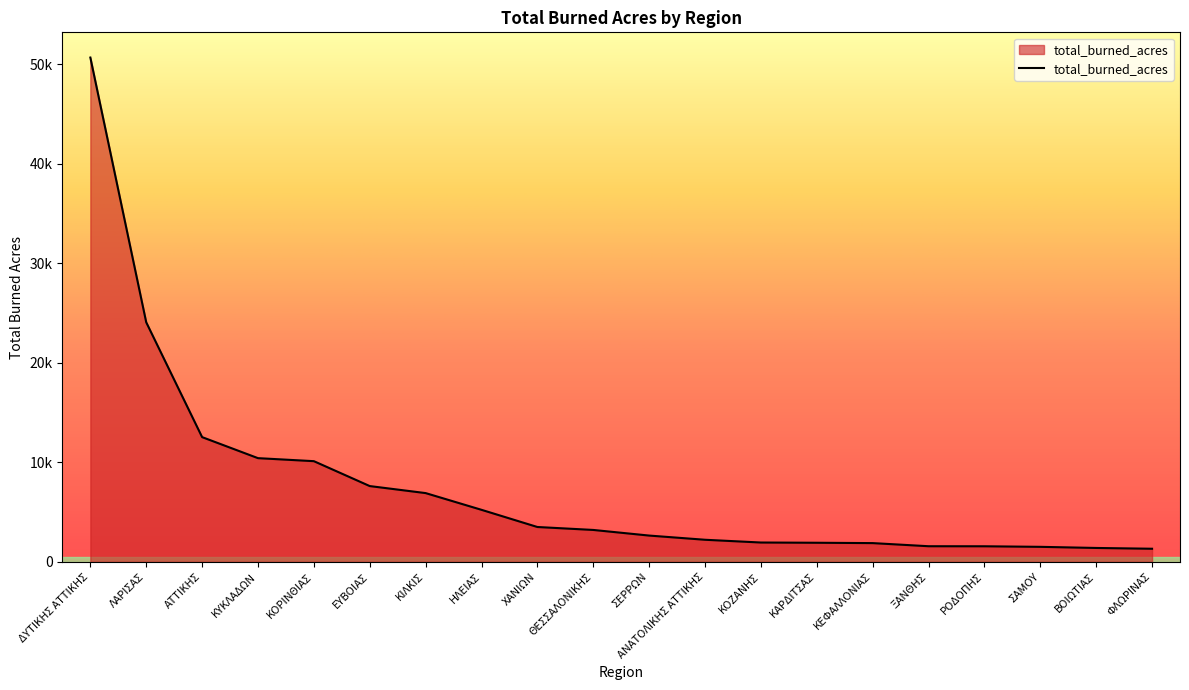

What is the difference between the maximum and minimum values?

49382